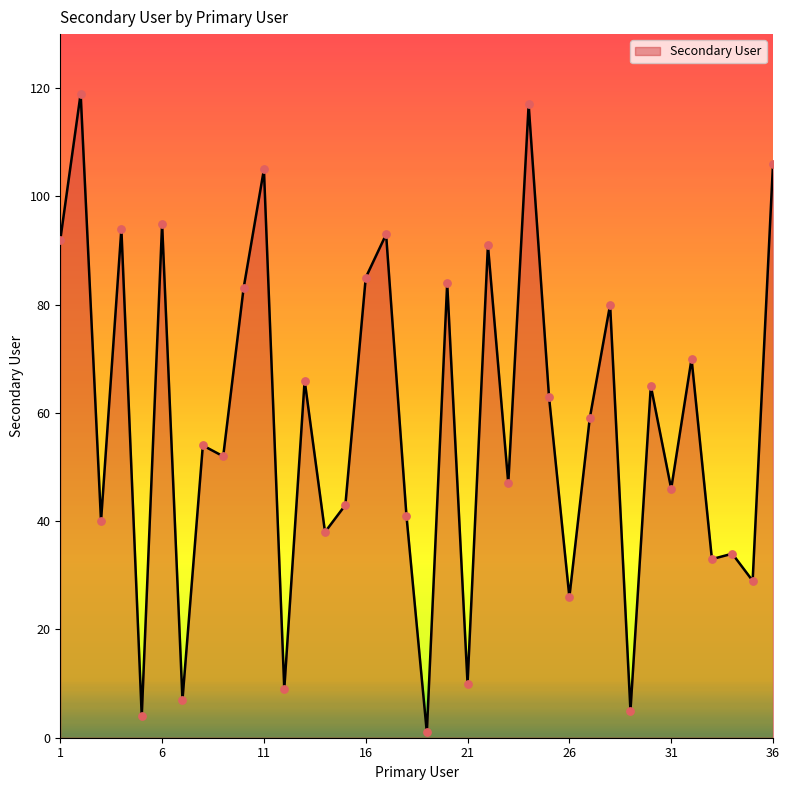

What is the maximum value shown in the chart?

119